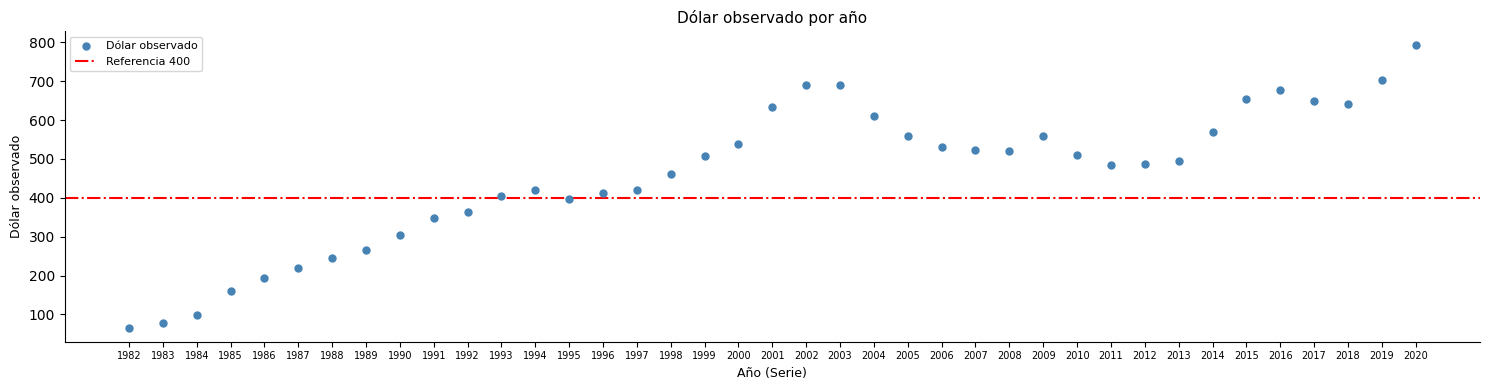

What is the range of X values (max minus min)?

38.0